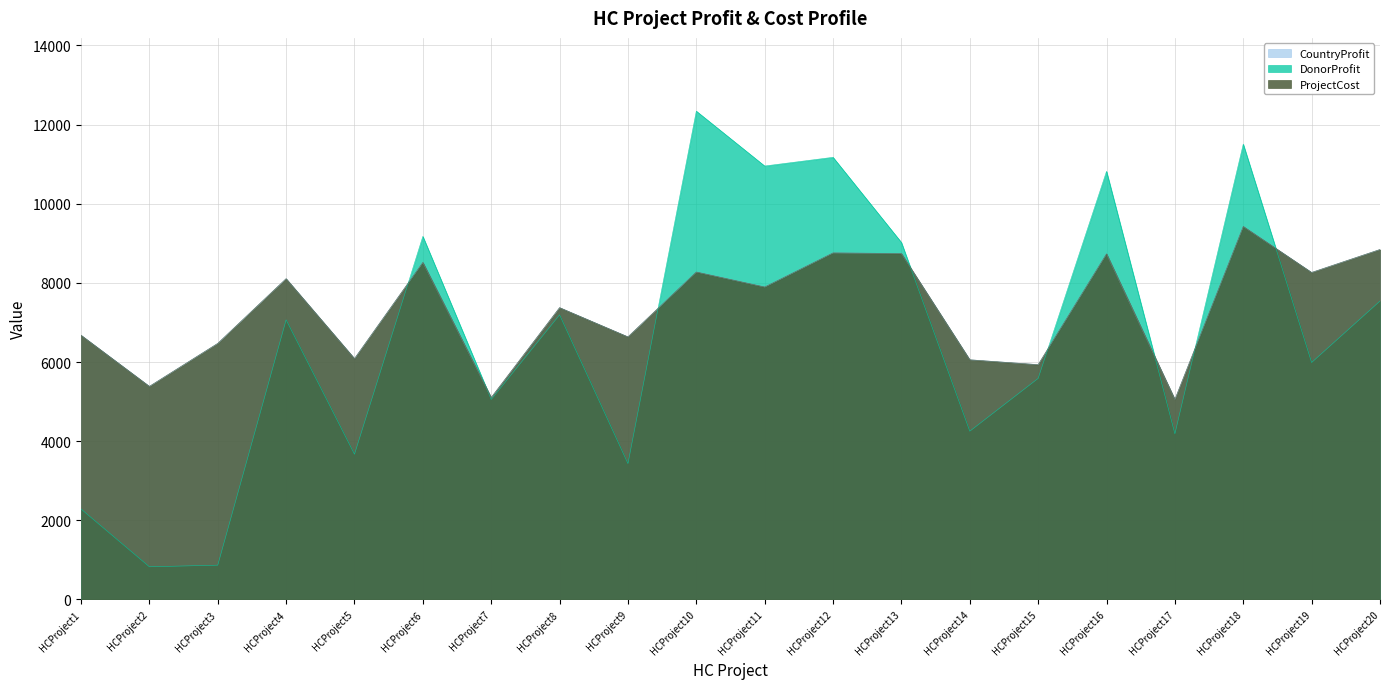

At which label does DonorProfit first exceed 7066?

HCProject6